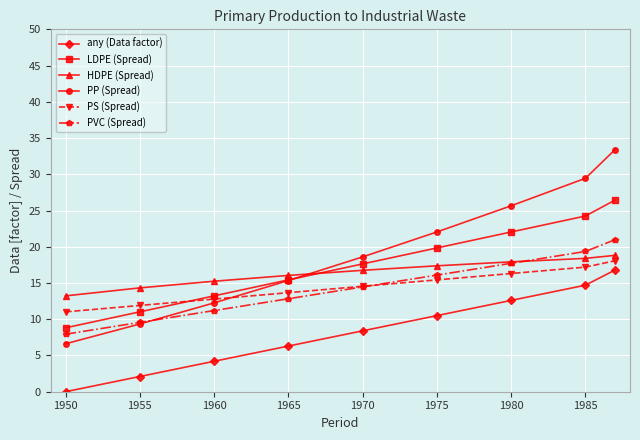

What is the value of the LDPE (Spread) point at the 1st from the left?

8.8